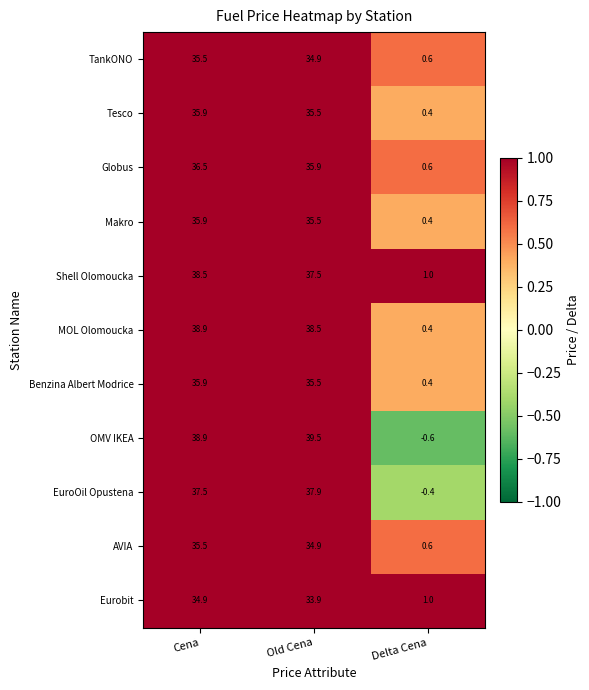

Which series changed the most between Cena and Delta Cena?

OMV IKEA